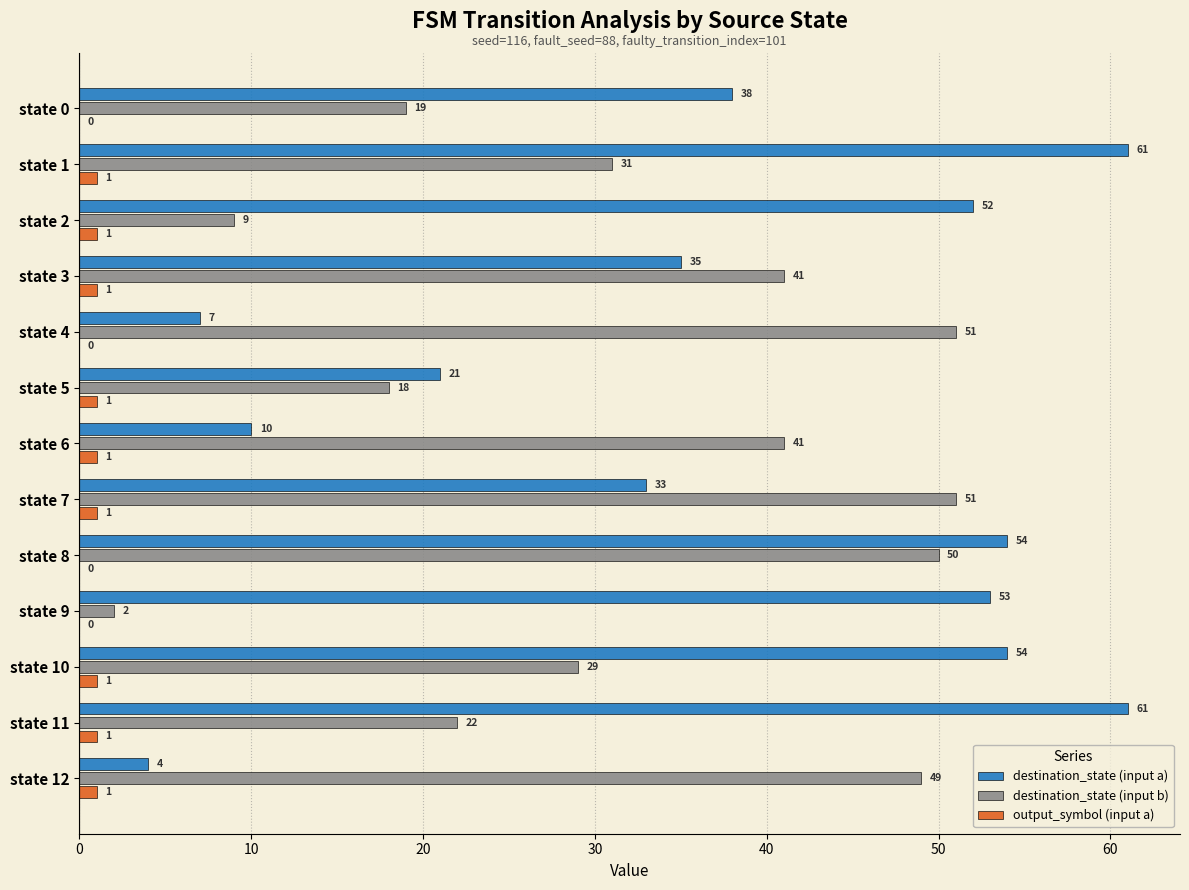

Count the number of categories in the chart.

13